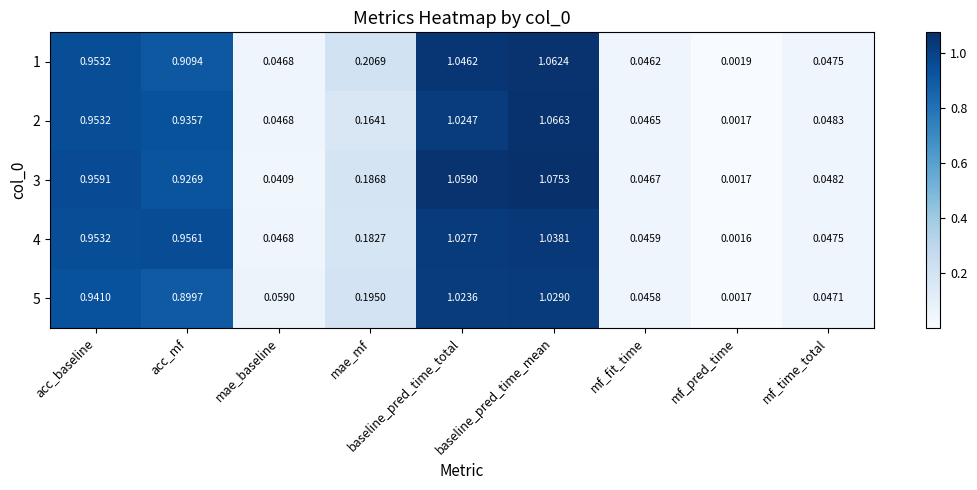

Rank the categories by 4 value from highest to lowest.

baseline_pred_time_mean, baseline_pred_time_total, acc_mf, acc_baseline, mae_mf, mf_time_total, mae_baseline, mf_fit_time, mf_pred_time